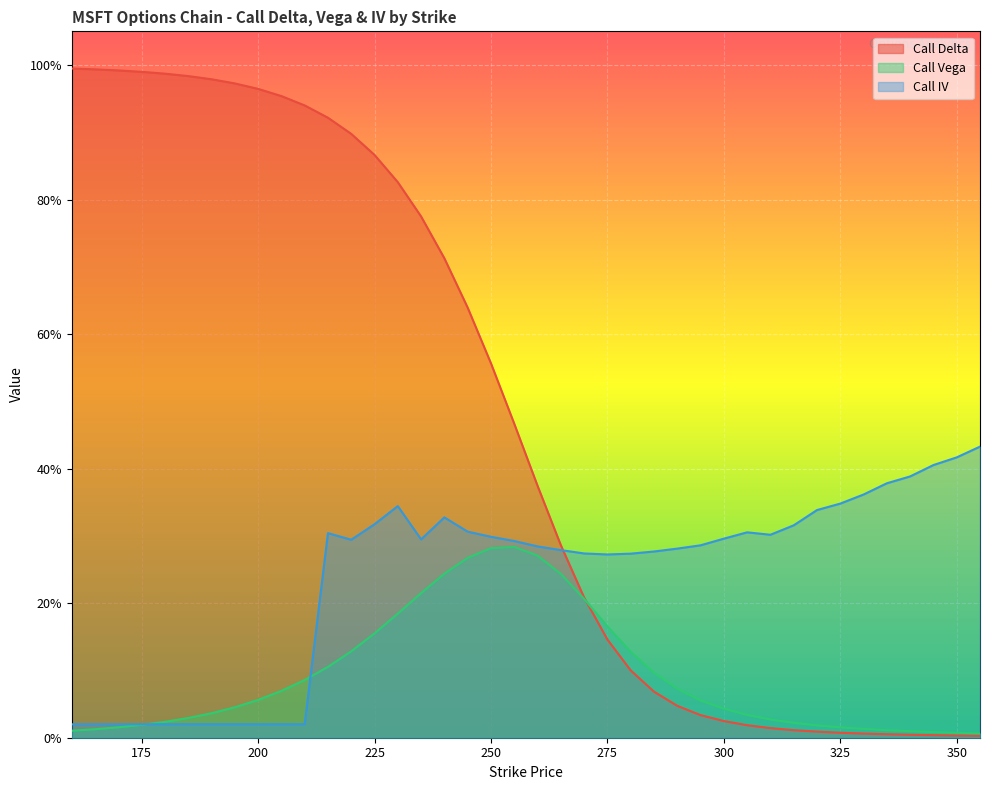

Reading left to right, transcribe all the data shown in this chart.

Call Delta: 1.0	1.0	1.0	1.0	1.0	1.0	1.0	1.0	1.0	1.0	0.9	0.9	0.9	0.9	0.8	0.8	0.7	0.6	0.6	0.5	0.4	0.3	0.2	0.1	0.1	0.1	0.0	0.0	0.0	0.0	0.0	0.0	0.0	0.0	0.0	0.0	0.0	0.0	0.0	0.0
Call Vega: 0.0	0.0	0.0	0.0	0.0	0.0	0.0	0.0	0.1	0.1	0.1	0.1	0.1	0.2	0.2	0.2	0.2	0.3	0.3	0.3	0.3	0.2	0.2	0.2	0.1	0.1	0.1	0.1	0.0	0.0	0.0	0.0	0.0	0.0	0.0	0.0	0.0	0.0	0.0	0.0
Call IV: 0.0	0.0	0.0	0.0	0.0	0.0	0.0	0.0	0.0	0.0	0.0	0.3	0.3	0.3	0.3	0.3	0.3	0.3	0.3	0.3	0.3	0.3	0.3	0.3	0.3	0.3	0.3	0.3	0.3	0.3	0.3	0.3	0.3	0.3	0.4	0.4	0.4	0.4	0.4	0.4